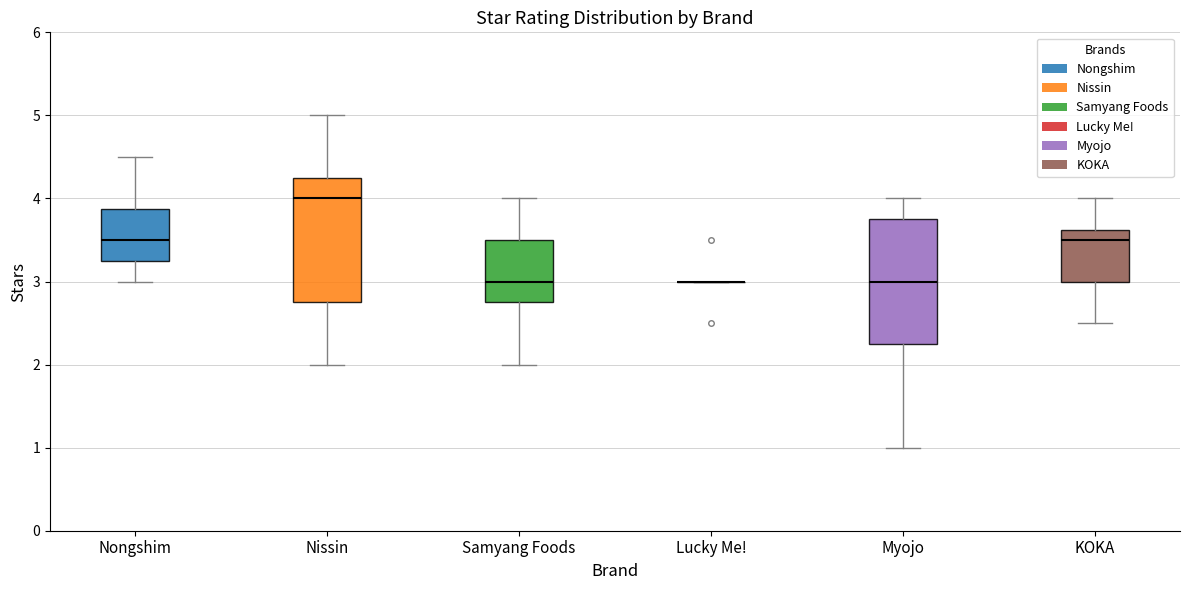

Where is the upper edge of the box for Myojo on the y-axis? The values are not printed on the chart, so give them approximately, as read against the axis.

3.8